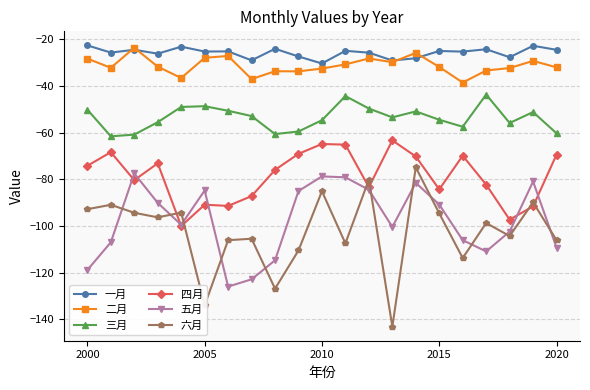

What is the lowest value of the 三月 series?

-61.6